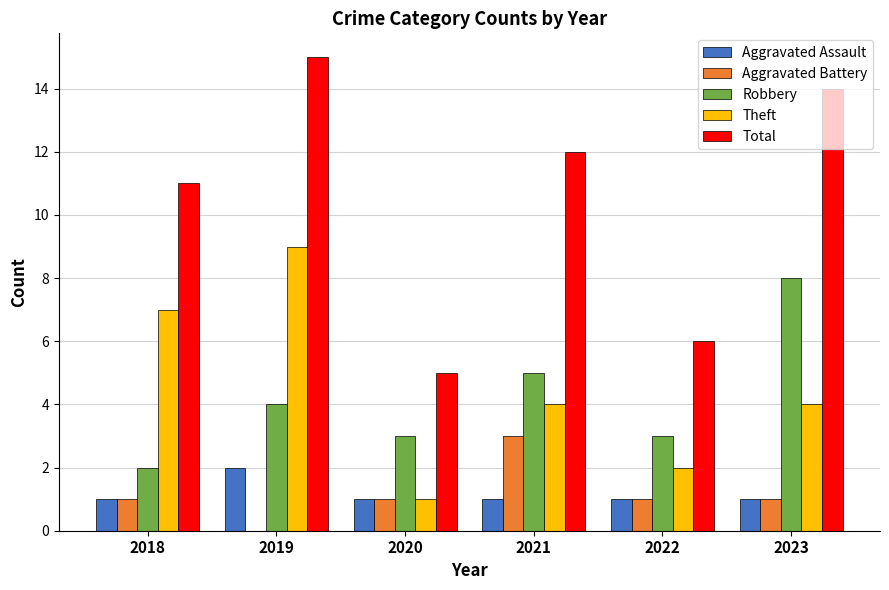

The value of Robbery at 2020 is 1. True or false?

False